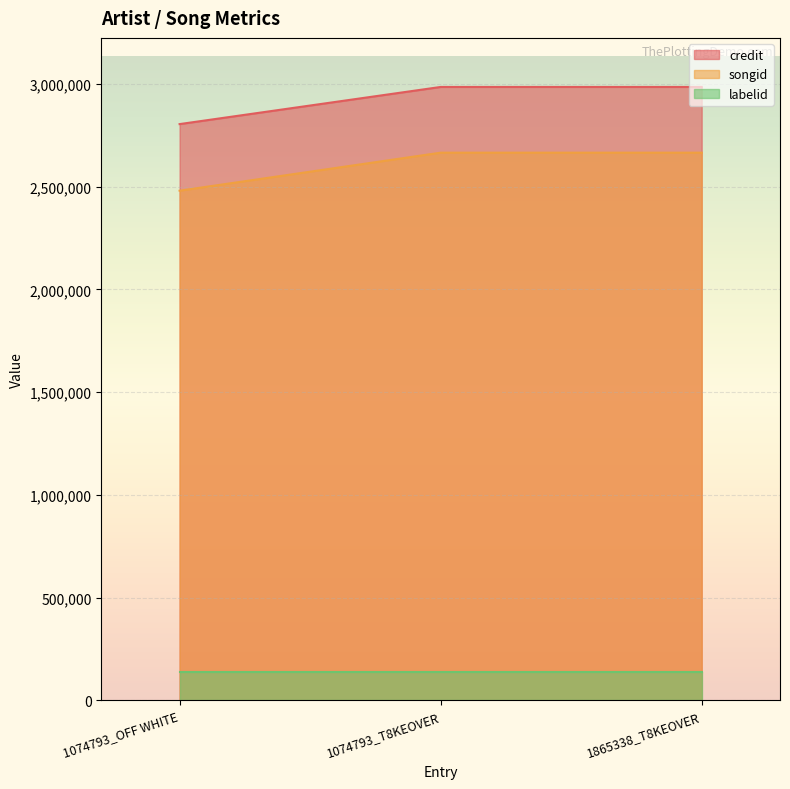

List the series in order of their peak value, lowest first.

labelid, songid, credit